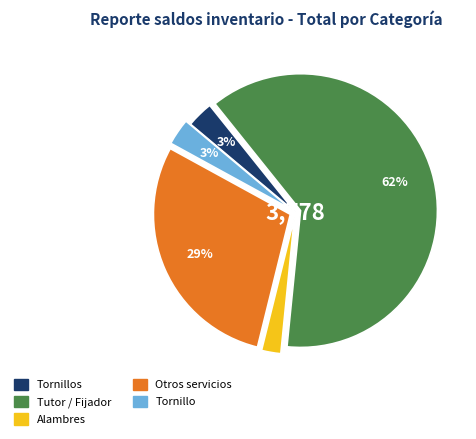

To the nearest percent, what is the average slice percentage?

20%